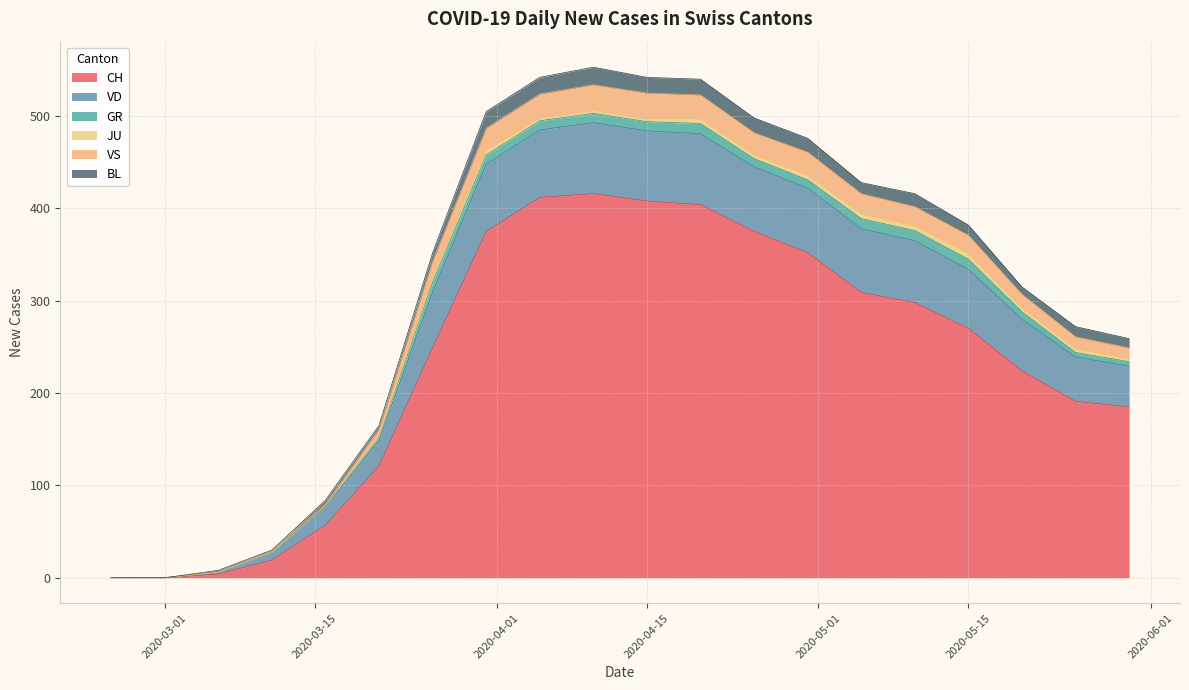

Which series has the largest total across all categories?

CH